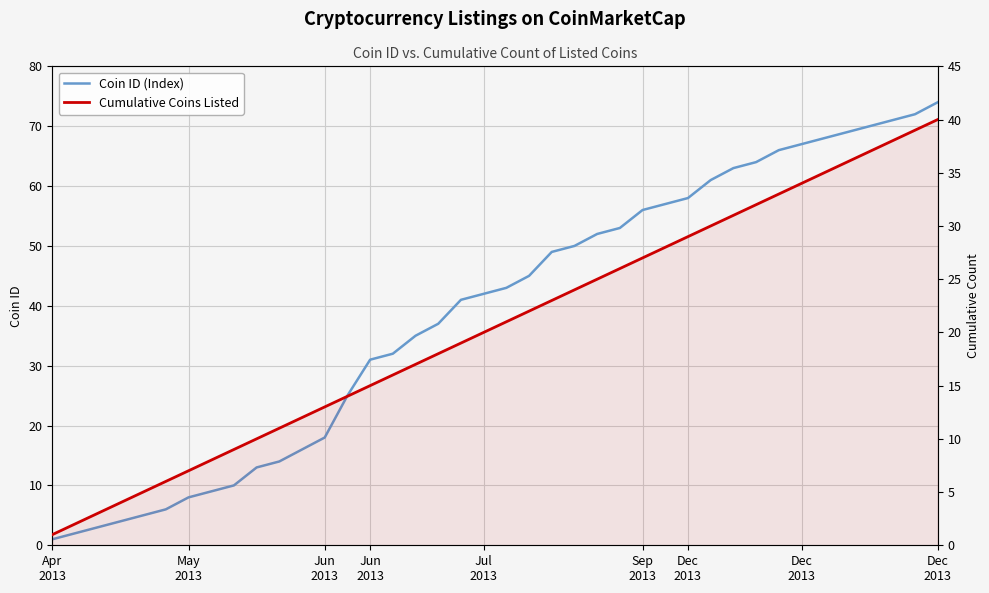

What is the highest value of the Cumulative Coins Listed series?

40